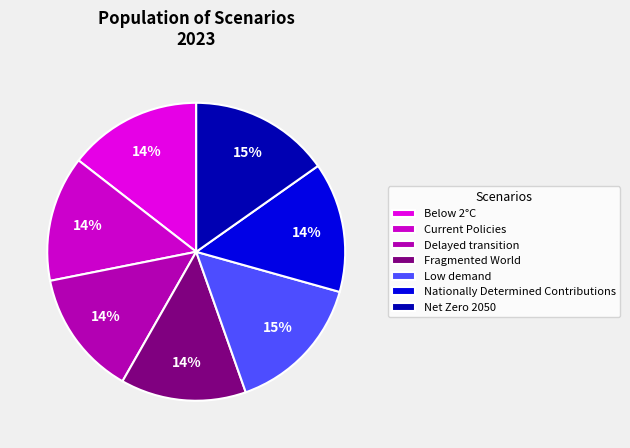

How many slices are in this pie chart?

7